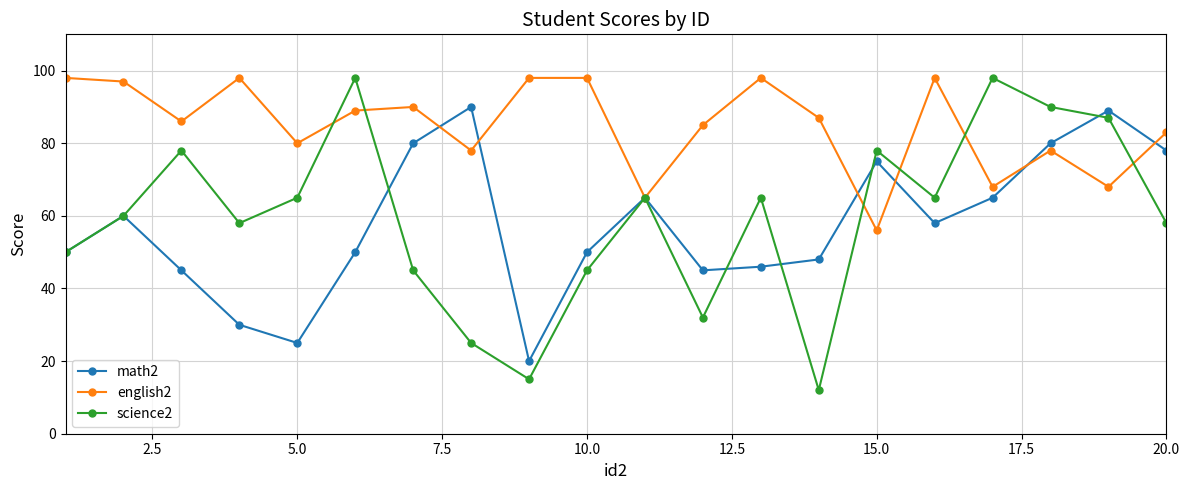

At how many categories does at least one series exceed 62?

20